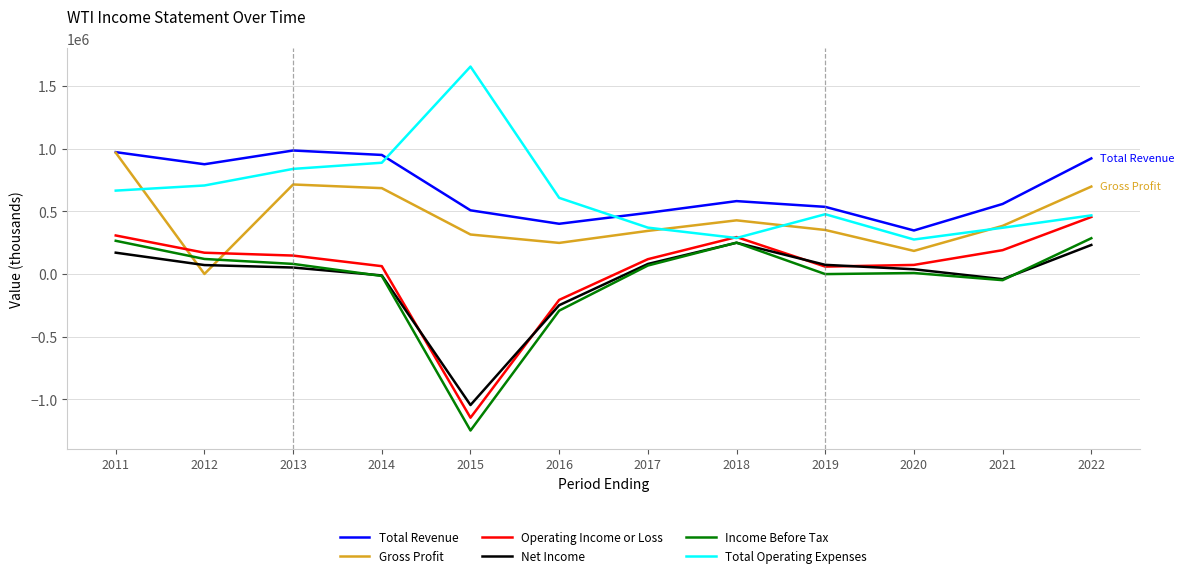

Read the Income Before Tax value at 2014, to the nearest 50.

-16100